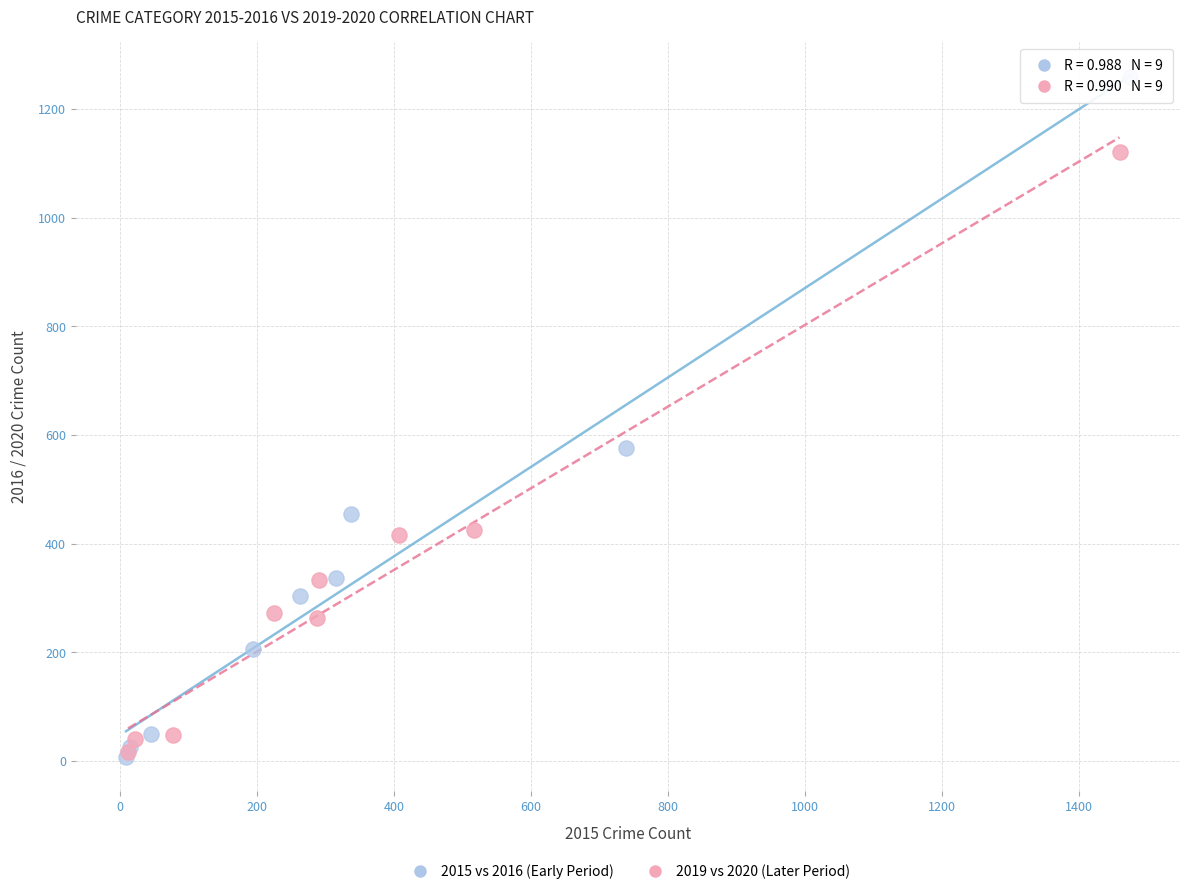

Which series has the widest spread of Y values?

2015 vs 2016 (Early Period)